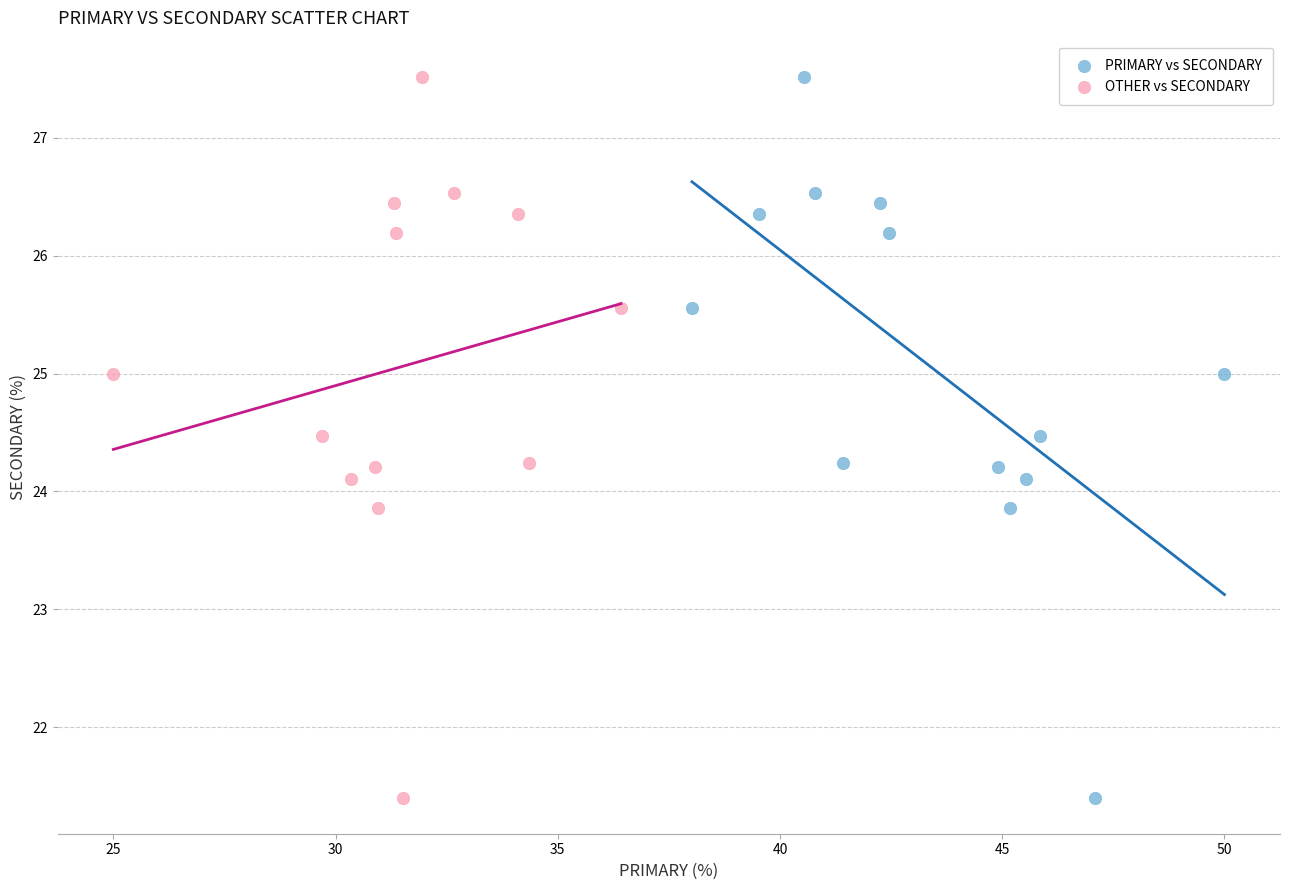

What are all the series names shown in the legend?

PRIMARY vs SECONDARY, OTHER vs SECONDARY